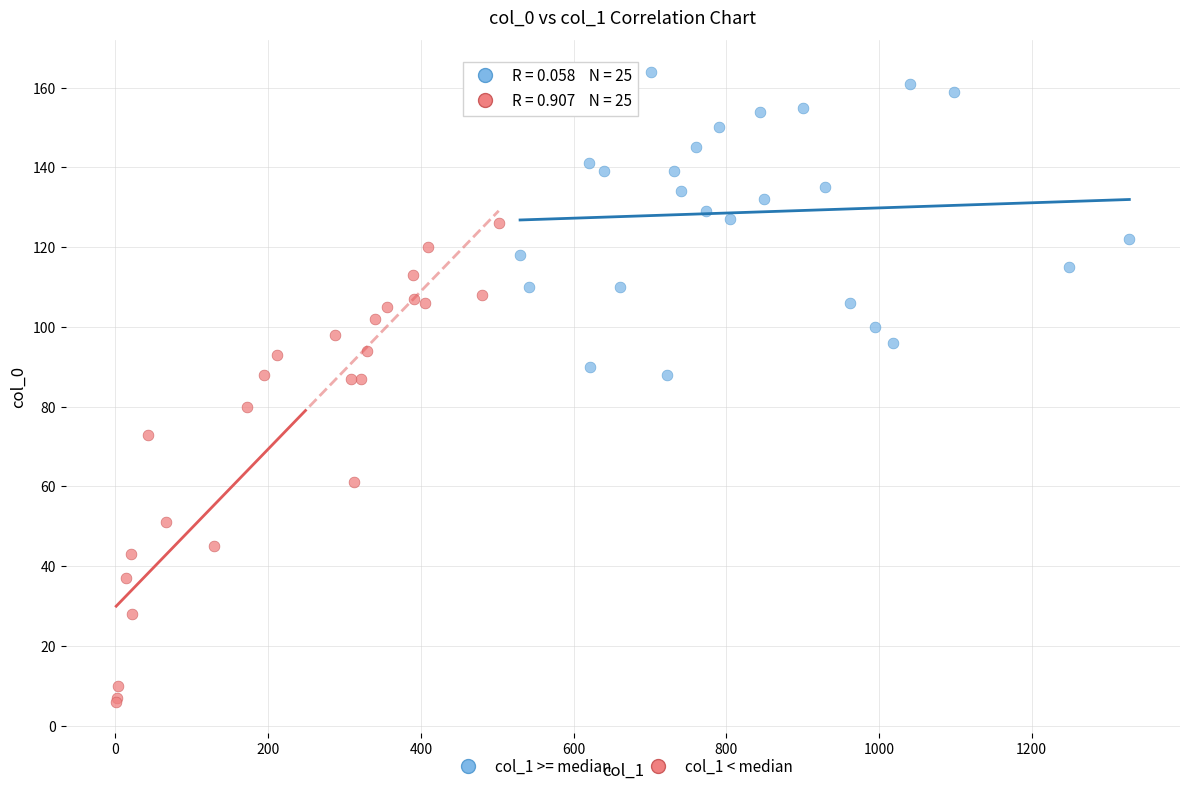

Which series contains the highest Y value?

col_1 >= median